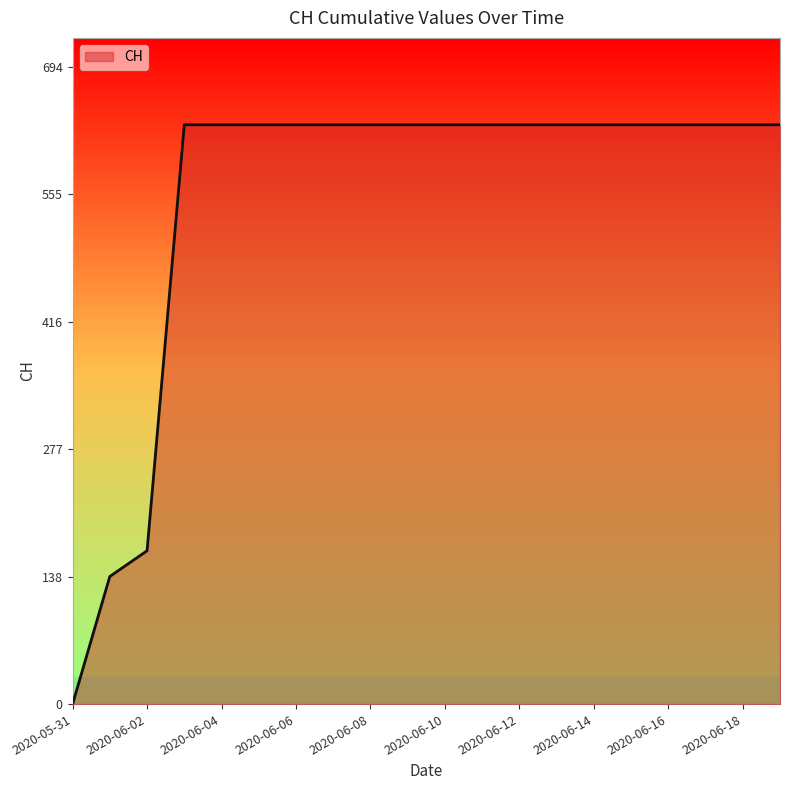

What is the difference between the maximum and minimum values?

631